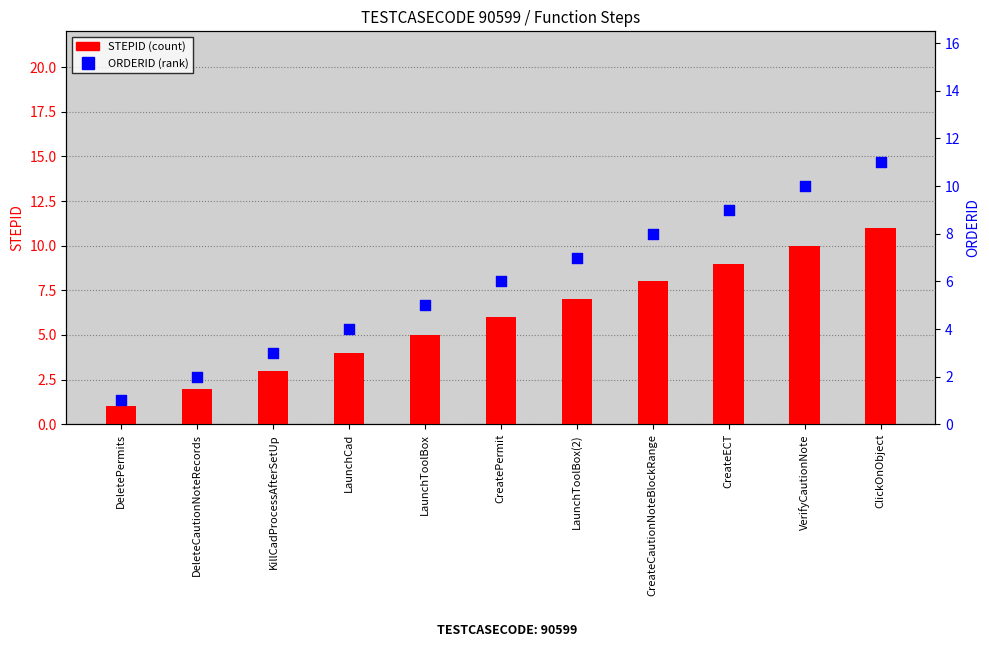

What are all the series names shown in the legend?

STEPID, ORDERID